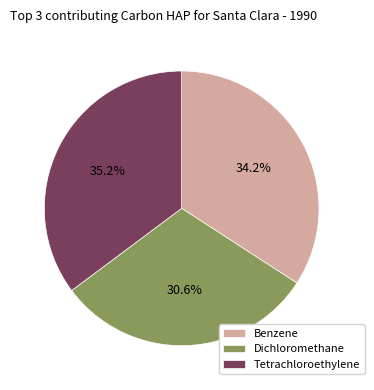

Rank the categories by value from highest to lowest.

Tetrachloroethylene, Benzene, Dichloromethane